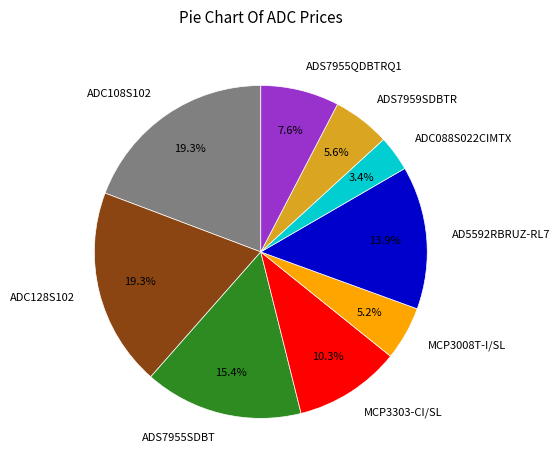

Combined, what portion of the pie is ADS7955QDBTRQ1 and ADS7959SDBTR?

13.2%